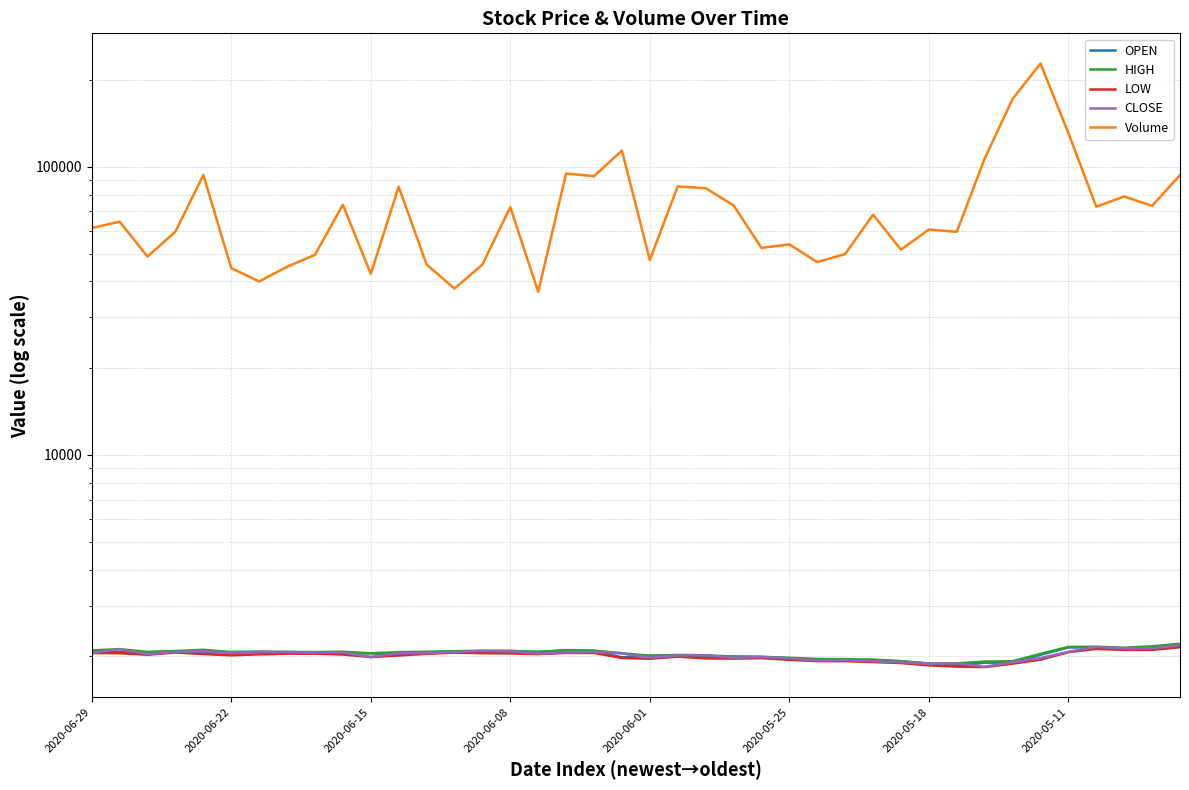

List the series in order of their peak value, highest first.

Volume, HIGH, CLOSE, OPEN, LOW